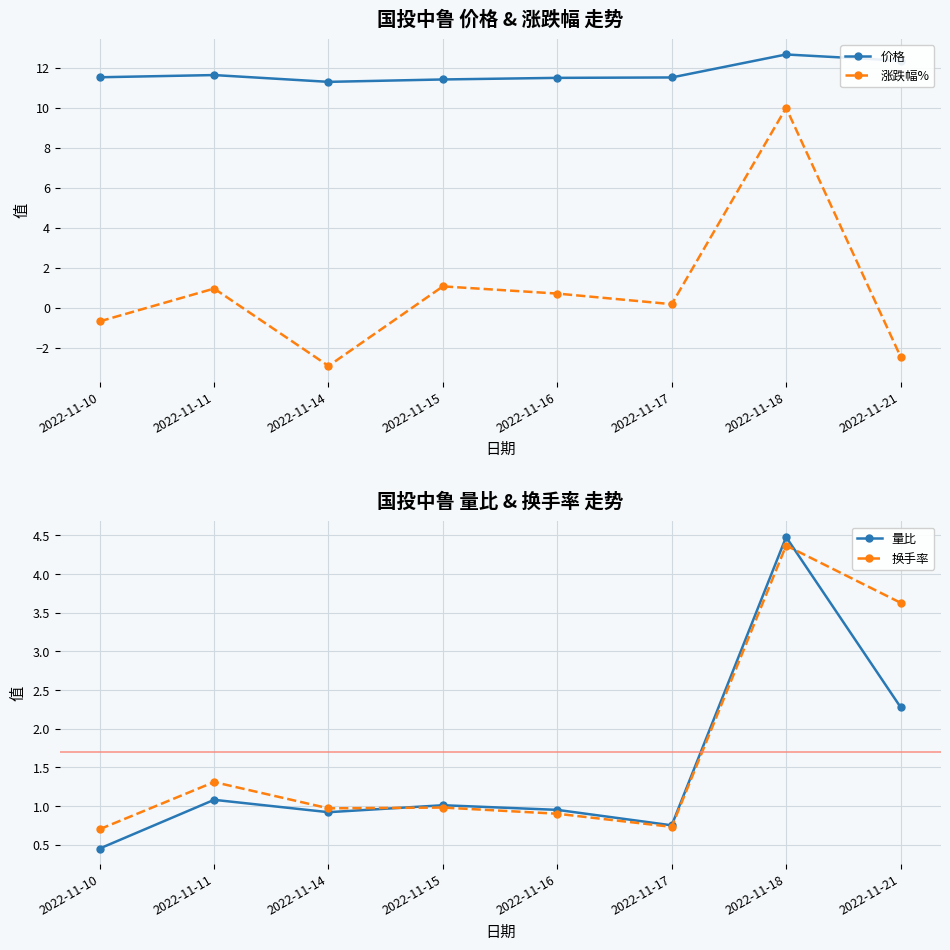

How many 价格 values are between 11 and 12?

6